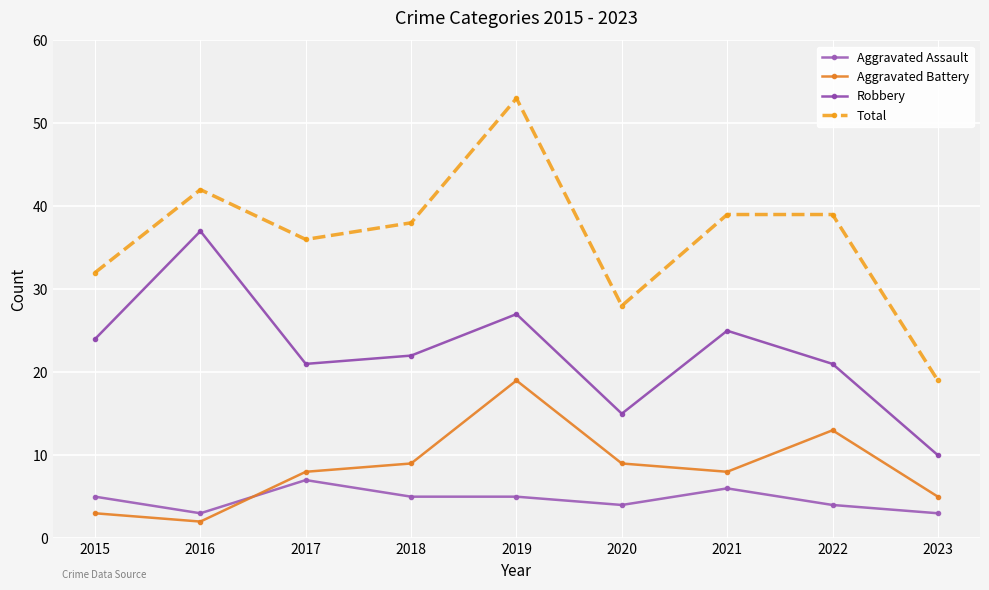

What is the smallest value displayed?

2